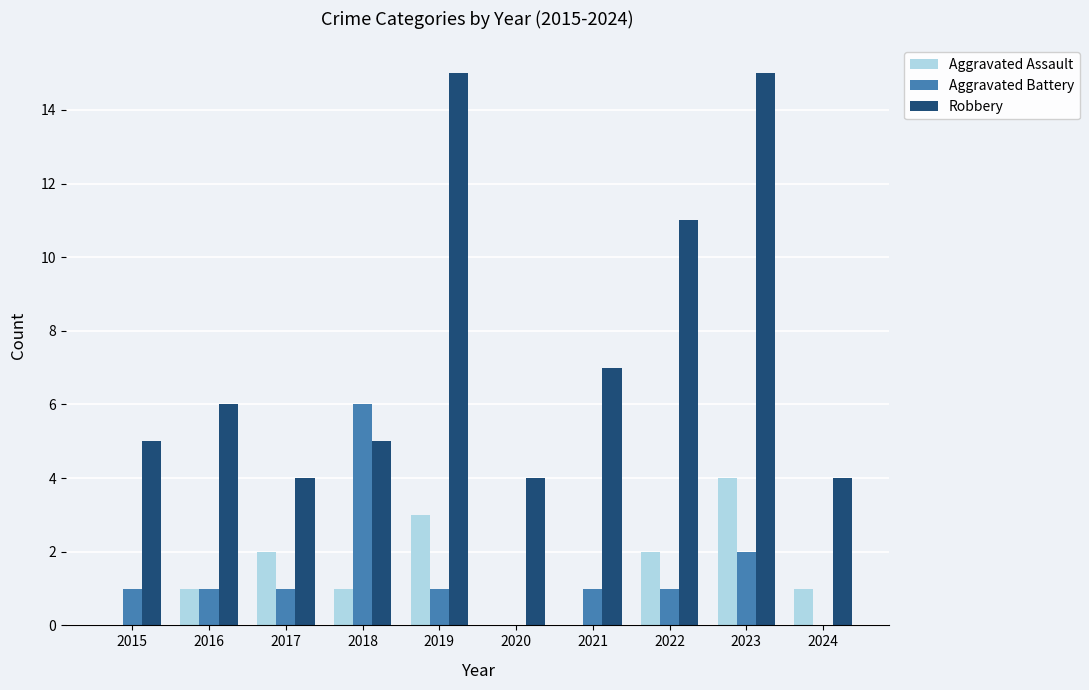

What is the maximum value shown in the chart?

15